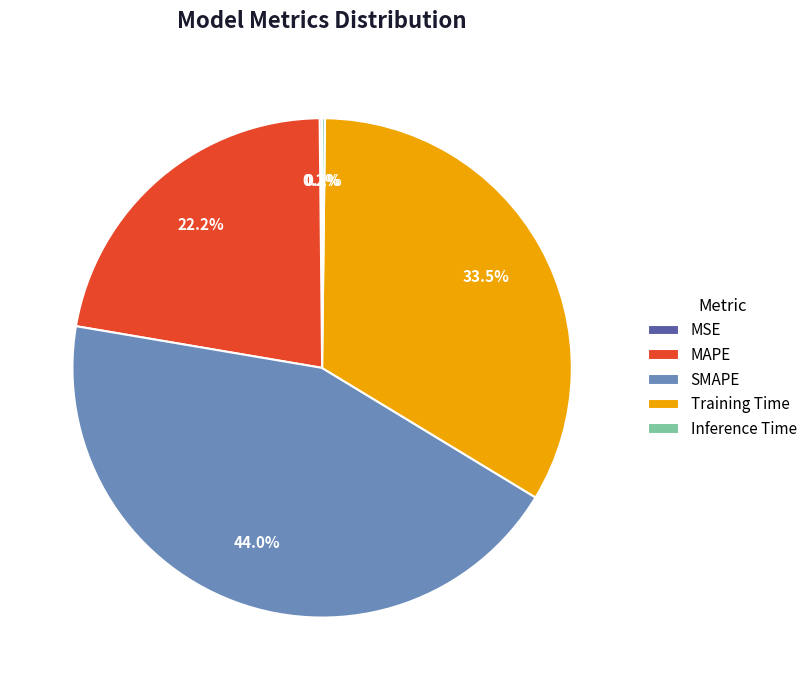

What is the largest slice in the pie chart?

SMAPE